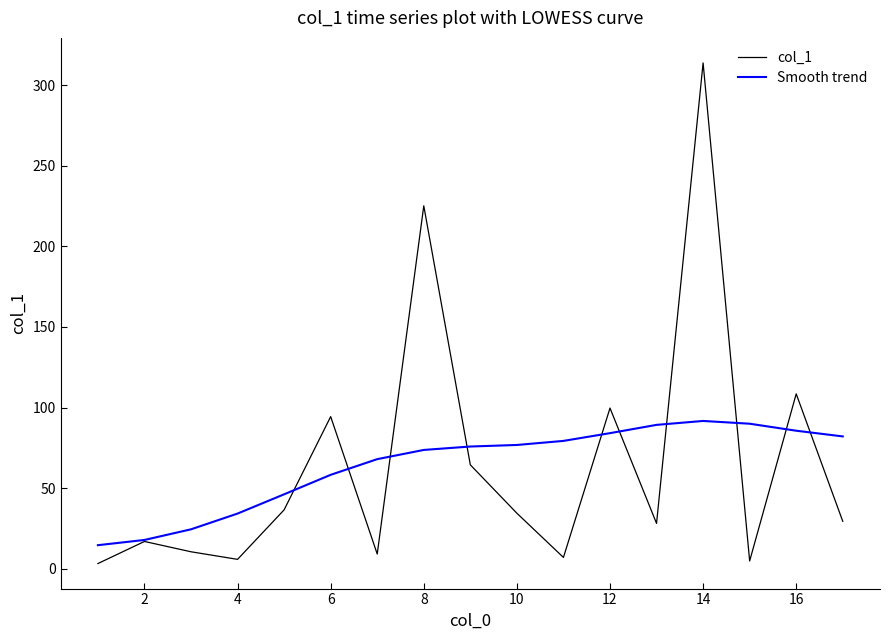

What is the highest value of the Smooth trend series?

91.7